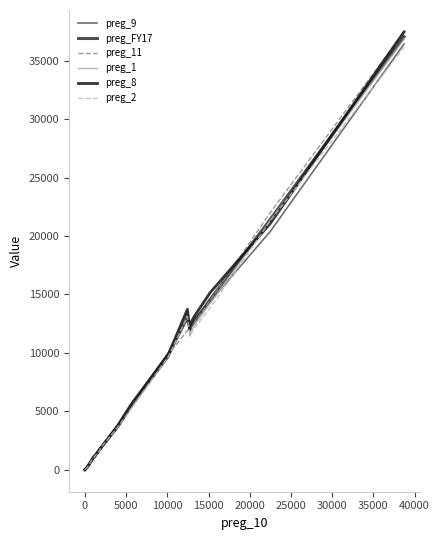

What is the greatest value displayed?

37460.0